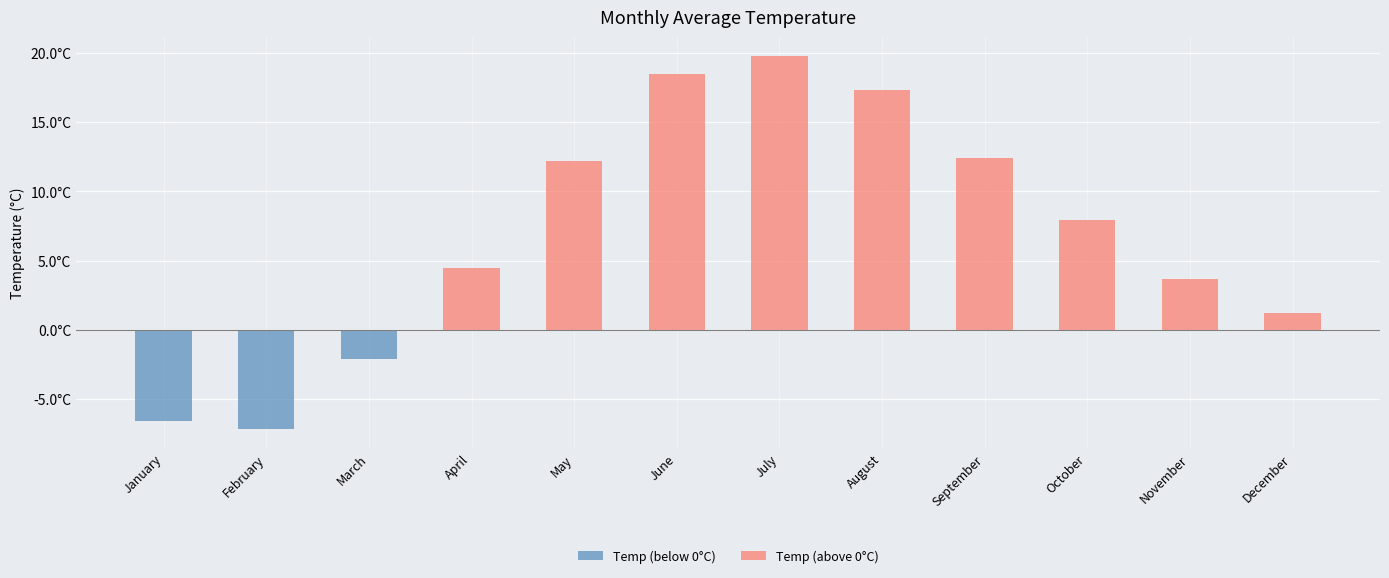

Which category has the lowest value across all series?

February